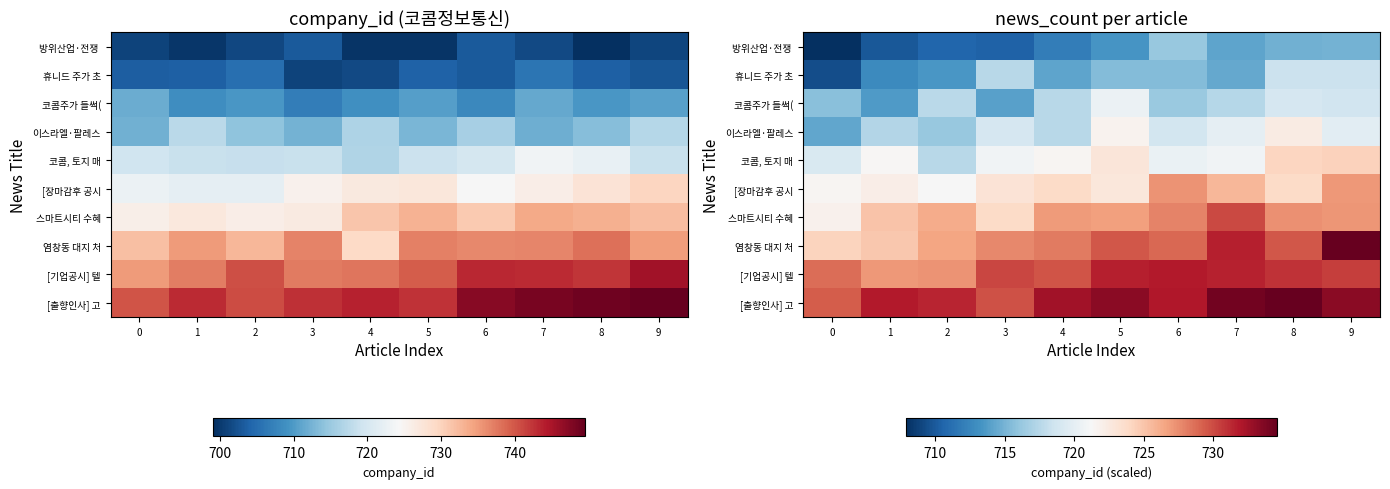

At which label does [기업공시] 텔 first exceed 730?

3